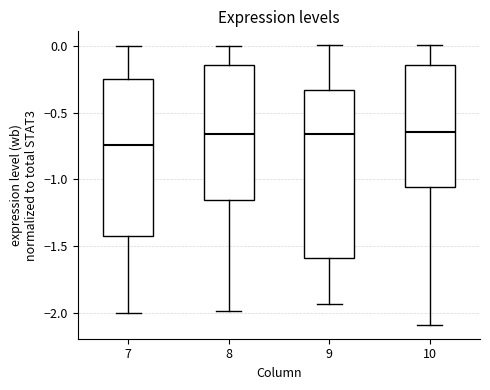

Comparing the boxes themselves (not the whiskers), which one is the tallest?

9